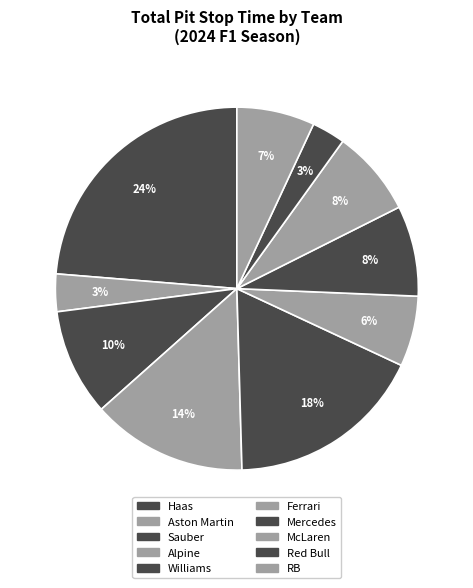

How many segments does this pie chart have?

10